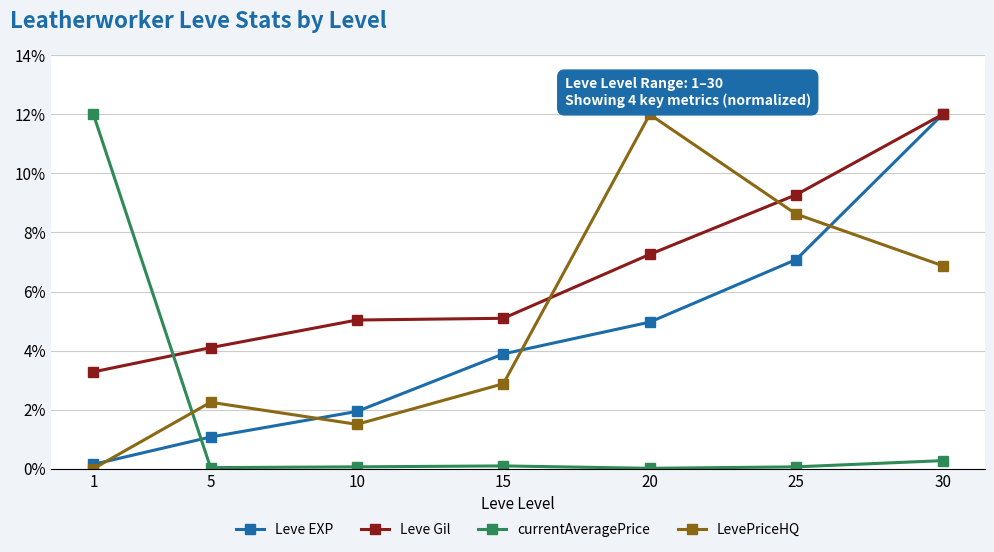

What is the lowest value of the Leve Gil series?

3.3